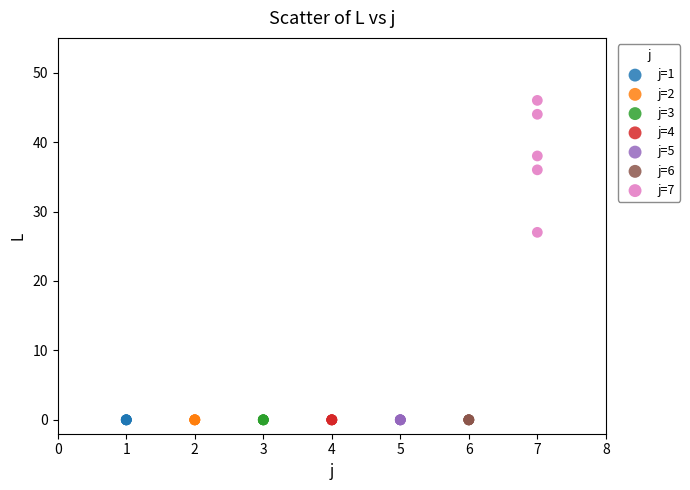

Which series contains the highest Y value?

j=7